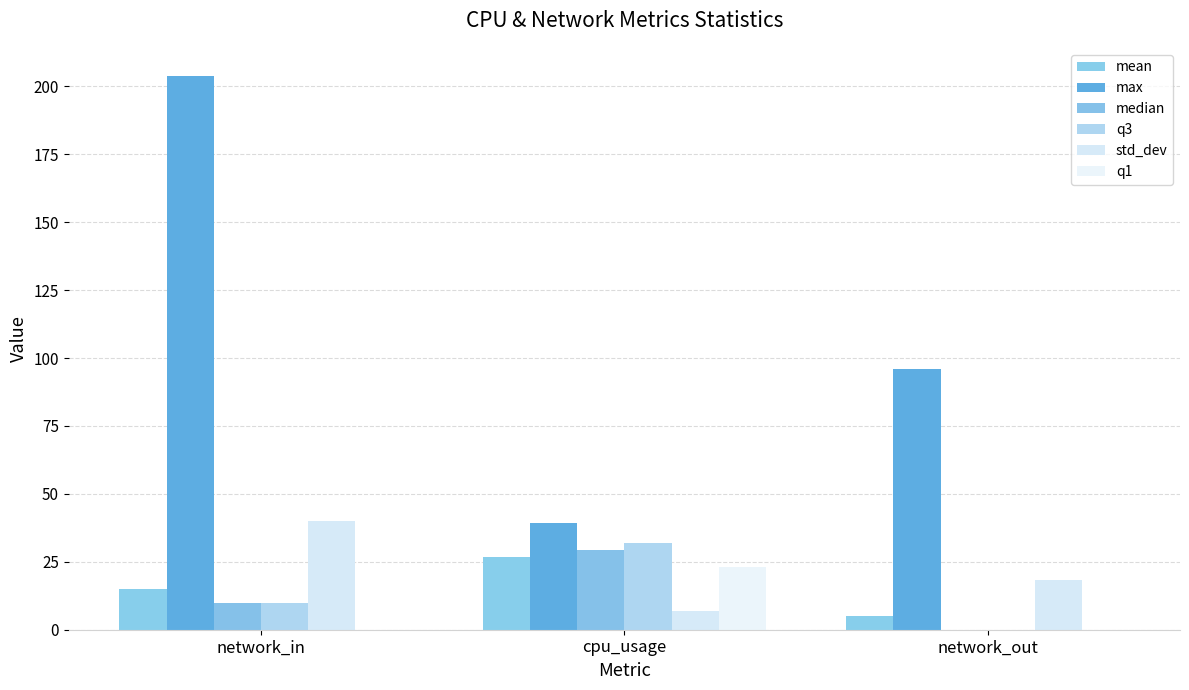

Reading left to right, list all the values displayed in this chart.

mean: 15.1	26.9	5.1
max: 204.0	39.3	96.0
median: 10.0	29.2	0.0
q3: 10.0	32.0	0.0
std_dev: 39.9	6.9	18.1
q1: 0.0	23.2	0.0